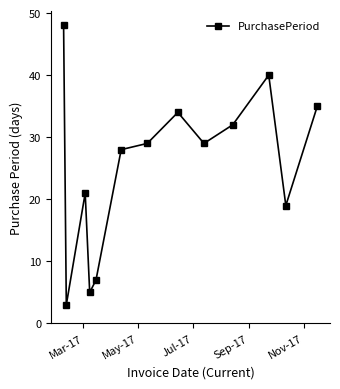

Reading left to right, transcribe all the data shown in this chart.

48	3	21	5	7	28	29	34	29	32	40	19	35